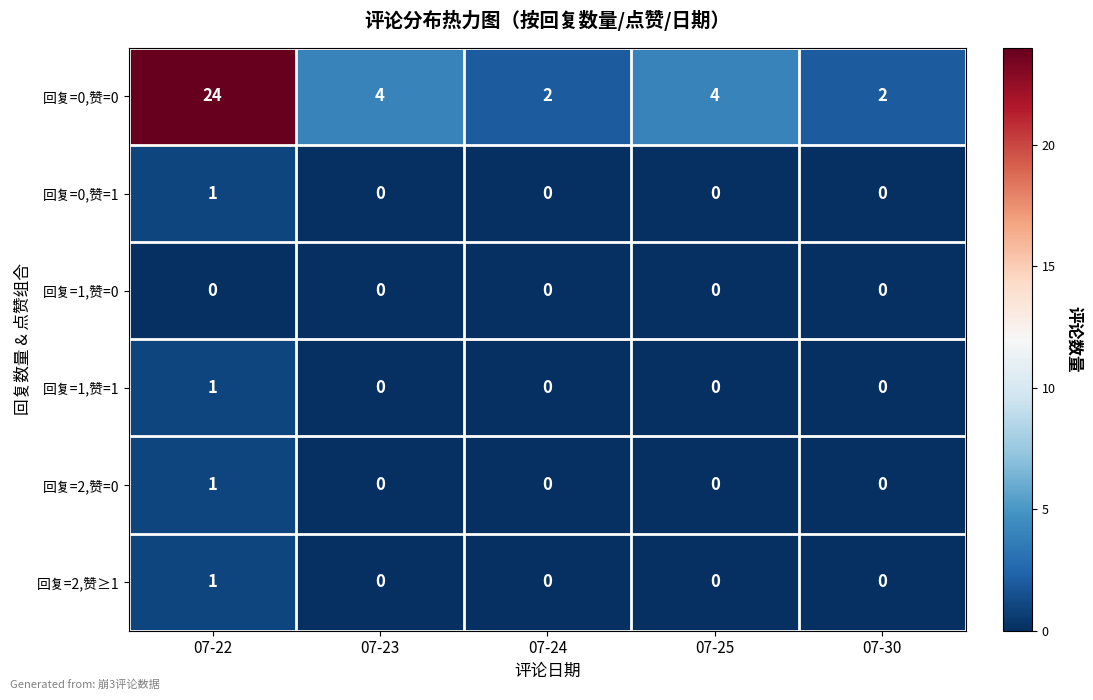

True or false: 回复=0,赞=0 has a value of 1 at 07-23.

False